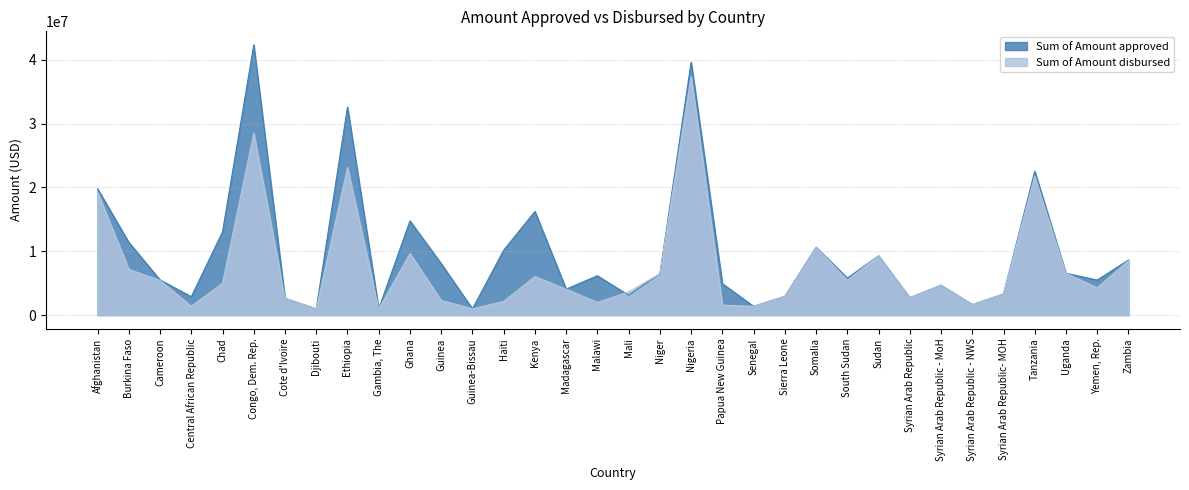

Which series has the largest total across all categories?

Sum of Amount approved